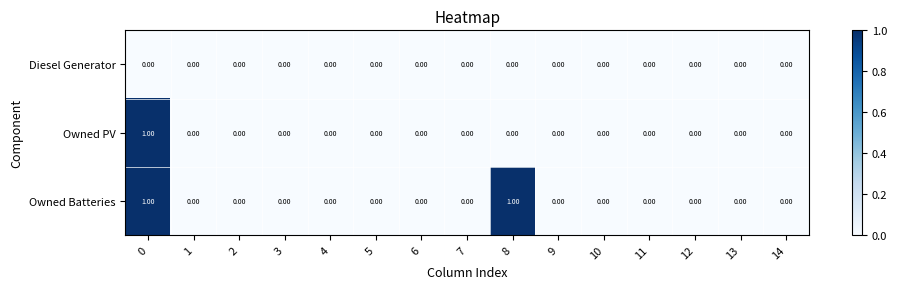

Rank the series by their average value, from lowest to highest.

Diesel Generator, Owned PV, Owned Batteries